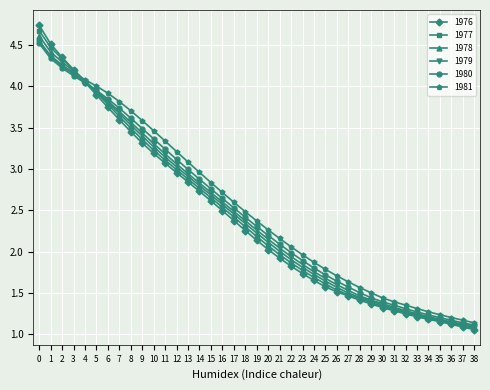

Which series has the largest range (max minus min)?

1976